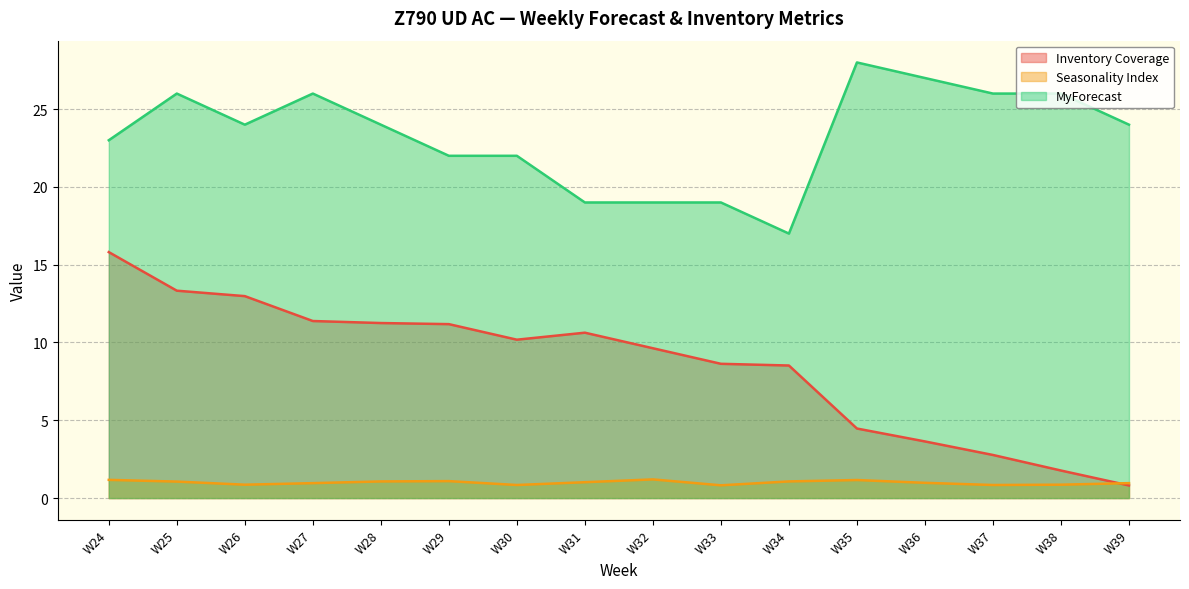

What is the value of the Inventory Coverage point at the 14th from the left?

2.8